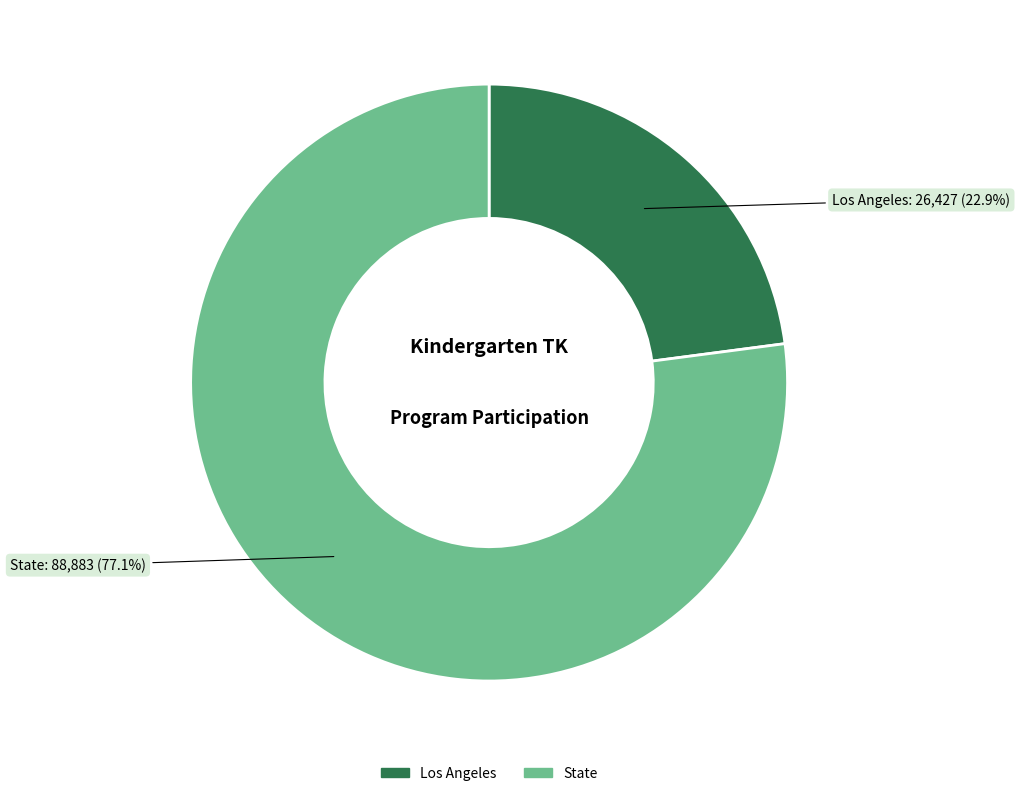

The Los Angeles slice represents 11% of the pie. True or false?

False